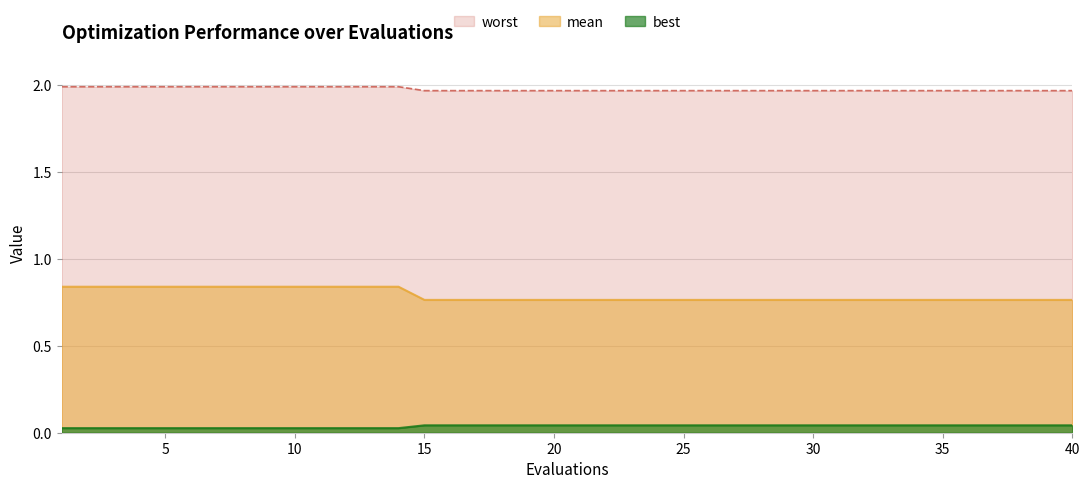

Which category has the lowest value in the worst series?

15